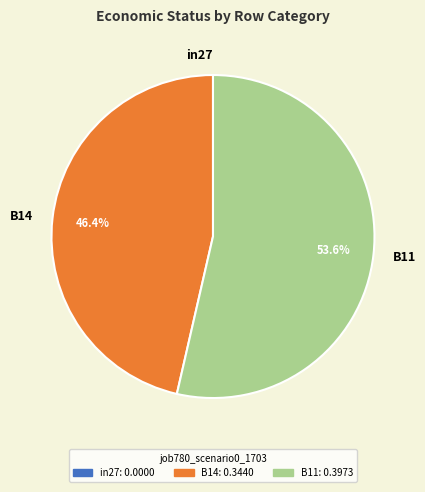

Which slice is the largest?

B11